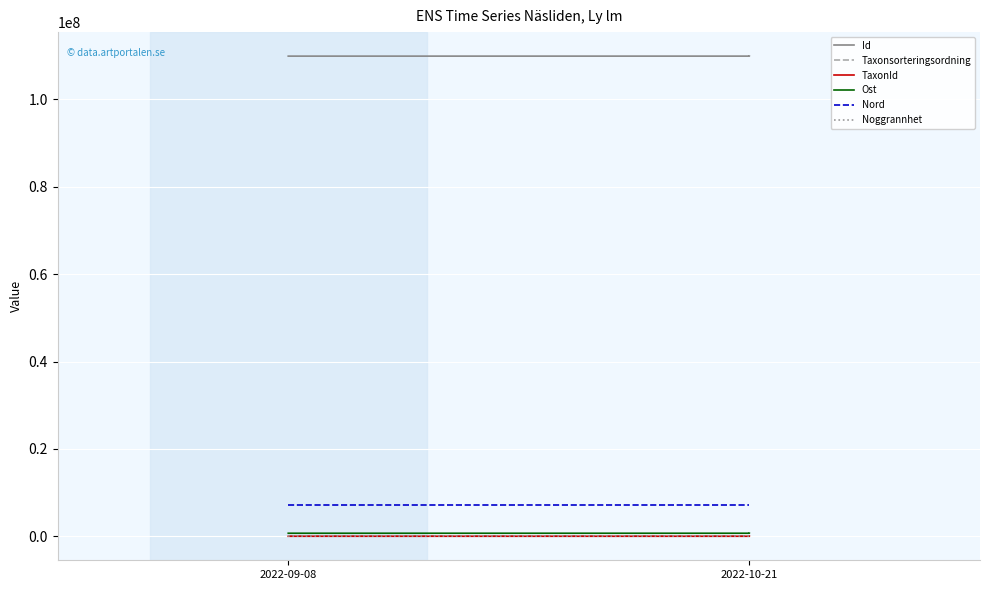

At which category does the chart reach its peak across all series?

2022-10-21